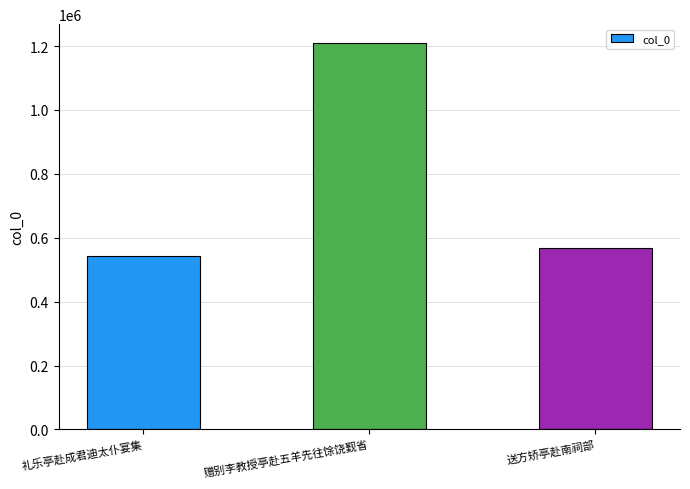

How many series are shown in this chart?

1